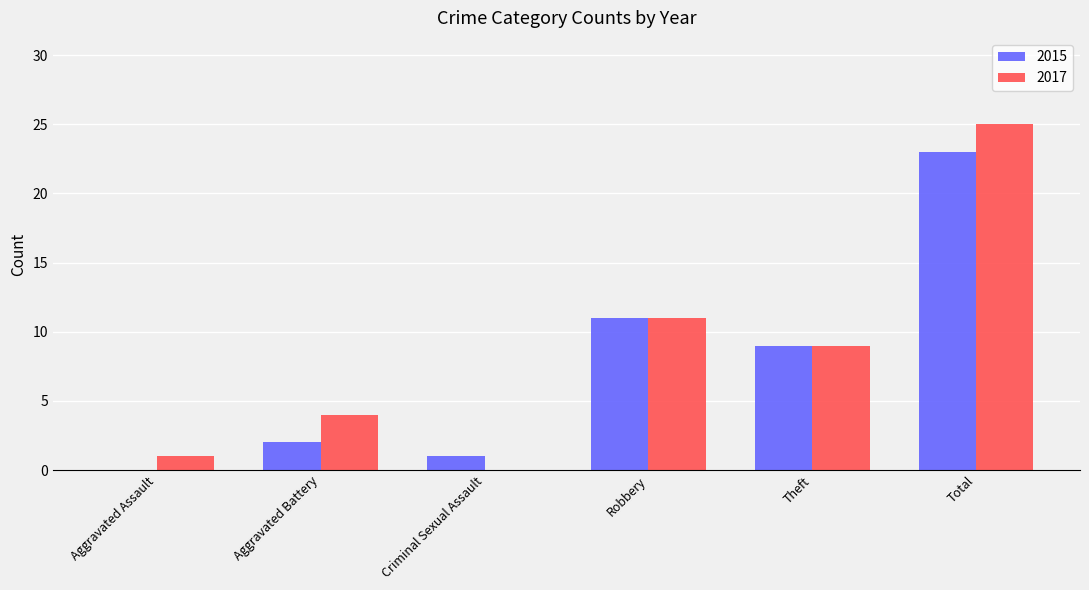

What is the sum of all 2017 values?

50